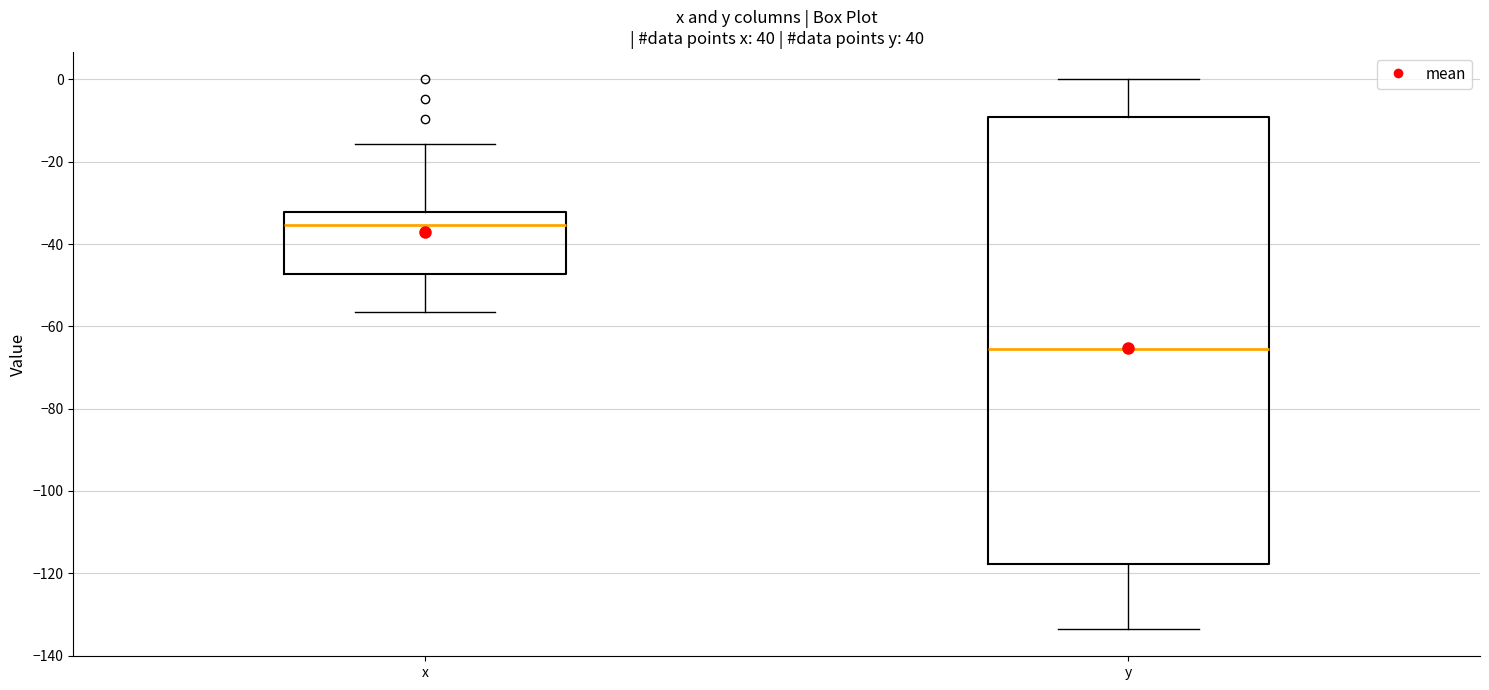

Where does the upper whisker of the box for y end on the y-axis? The values are not printed on the chart, so give them approximately, as read against the axis.

0